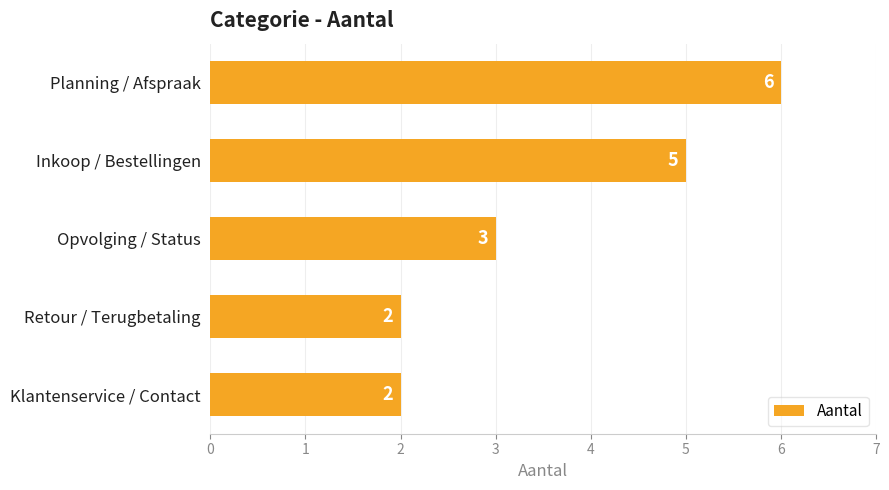

Count the values in the range 2 to 5.

4